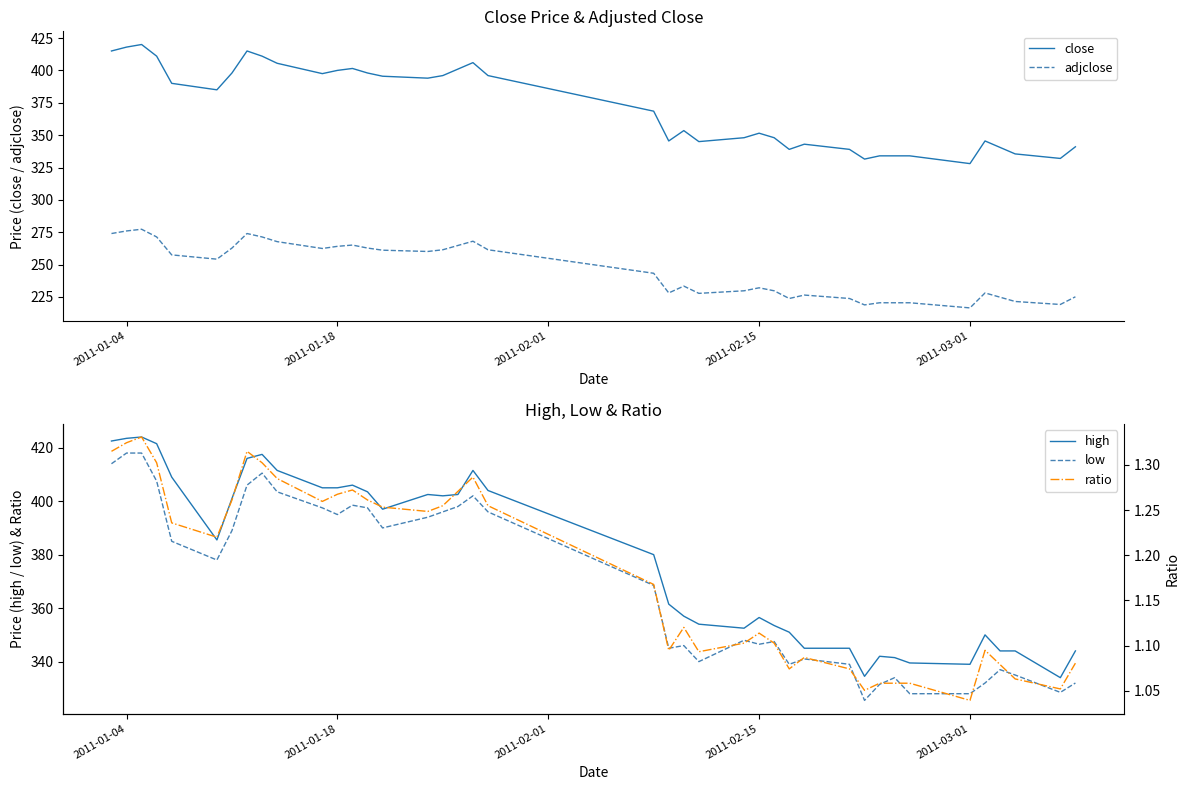

What is the difference between the maximum and second lowest values in the ratio series?

0.3